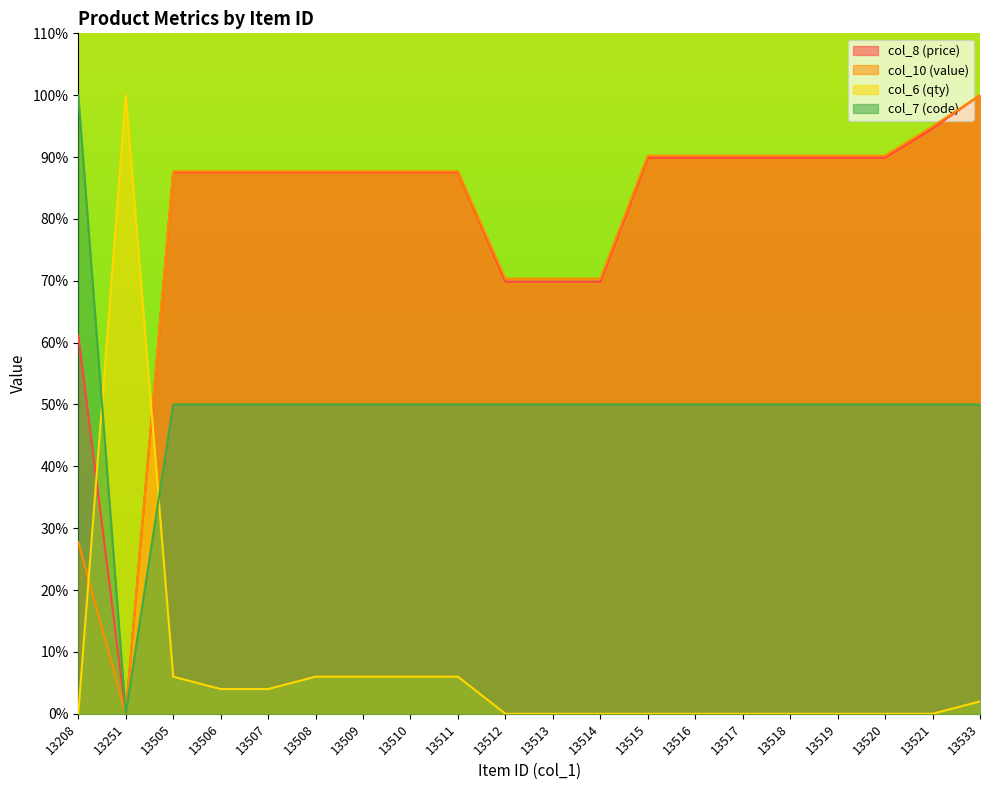

Does the chart display data point markers on the line(s)?

No